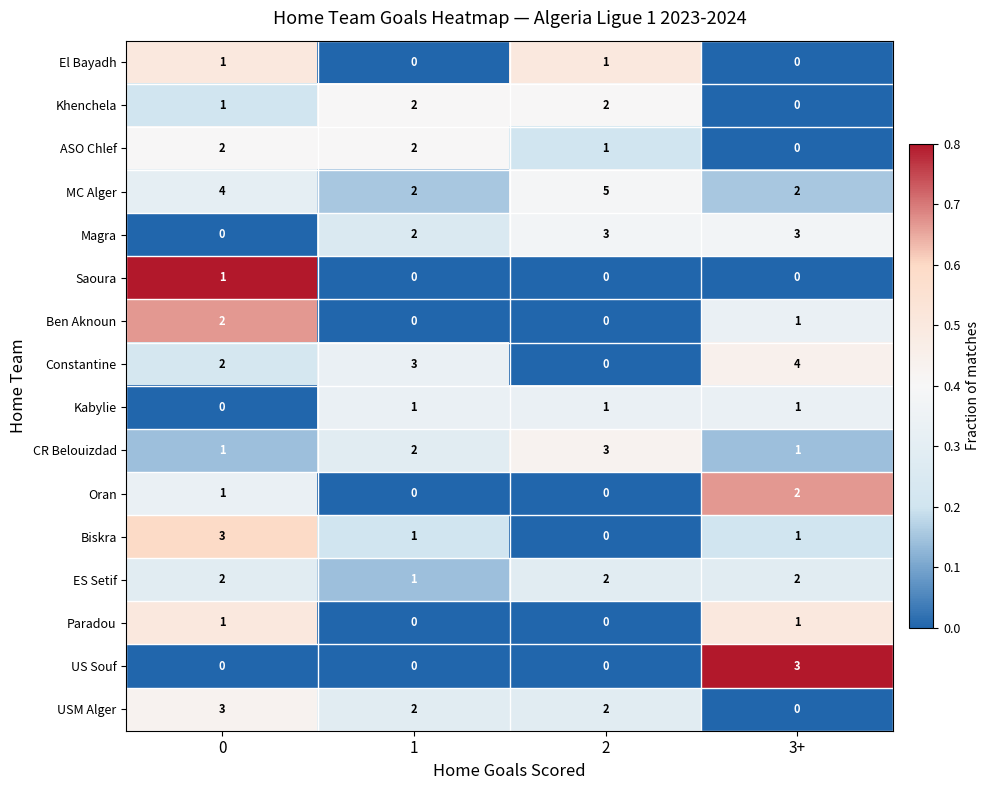

The value of Constantine at 3+ is 7. True or false?

False